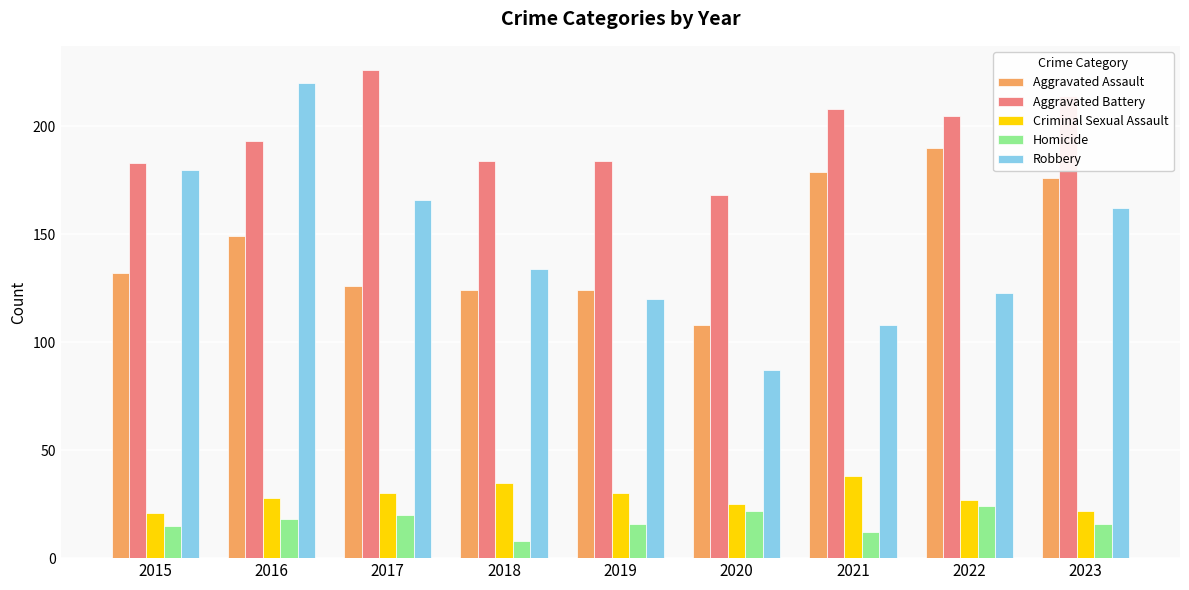

What is the difference between the second highest and second lowest values in the Robbery series?

72